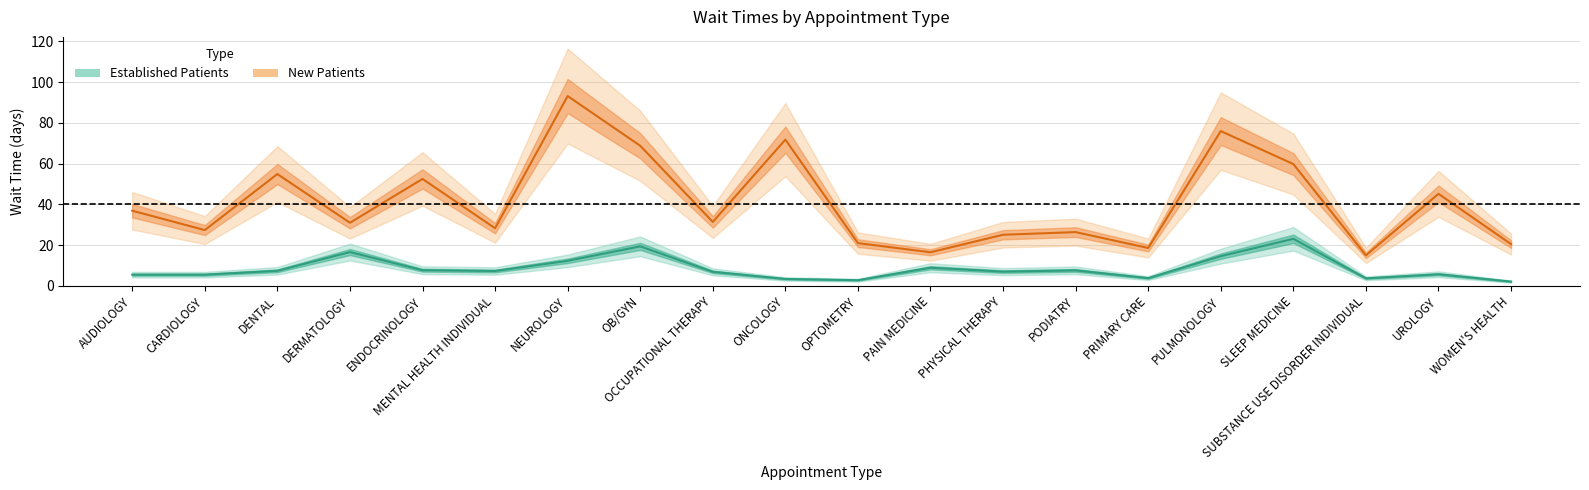

True or false: New Patients has a value of 25.1 at PHYSICAL THERAPY.

True